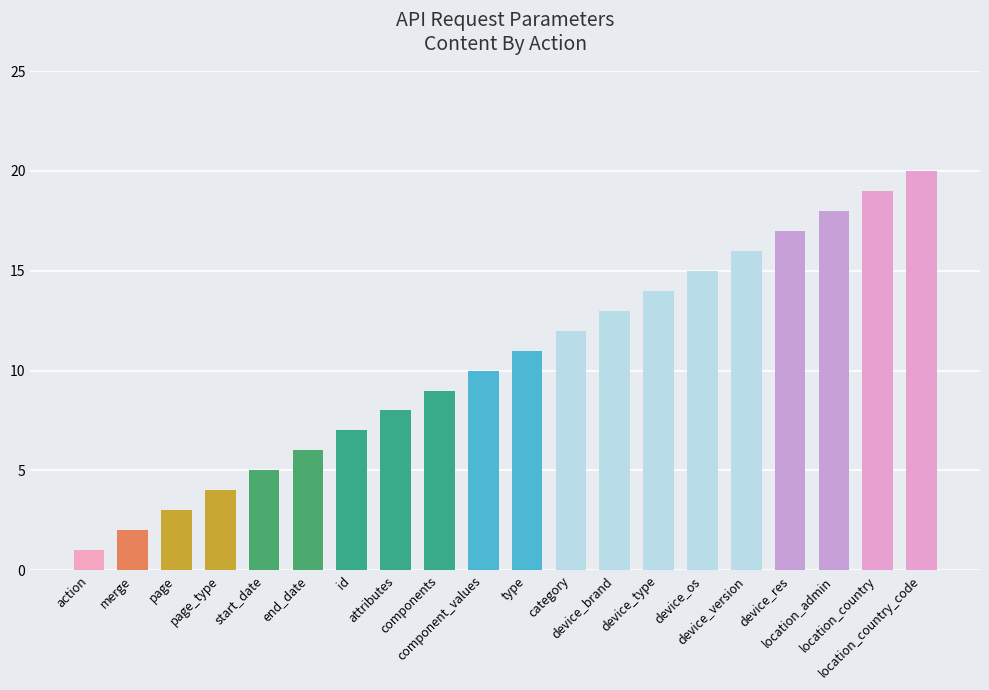

The chart shows a value of 22 at device_type. True or false?

False